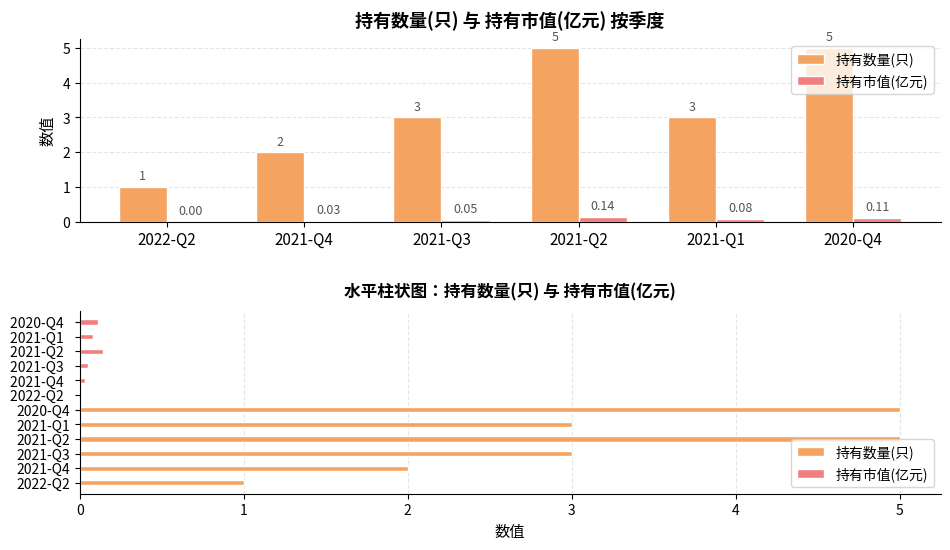

List the labels in order of 持有数量(只) value, largest first.

2021-Q2, 2020-Q4, 2021-Q3, 2021-Q1, 2021-Q4, 2022-Q2